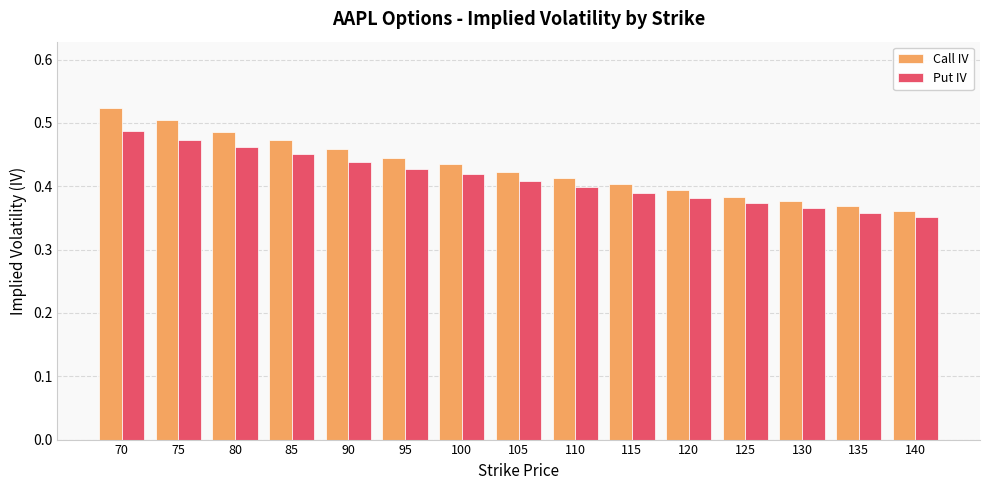

At which label does Call IV reach its minimum?

140